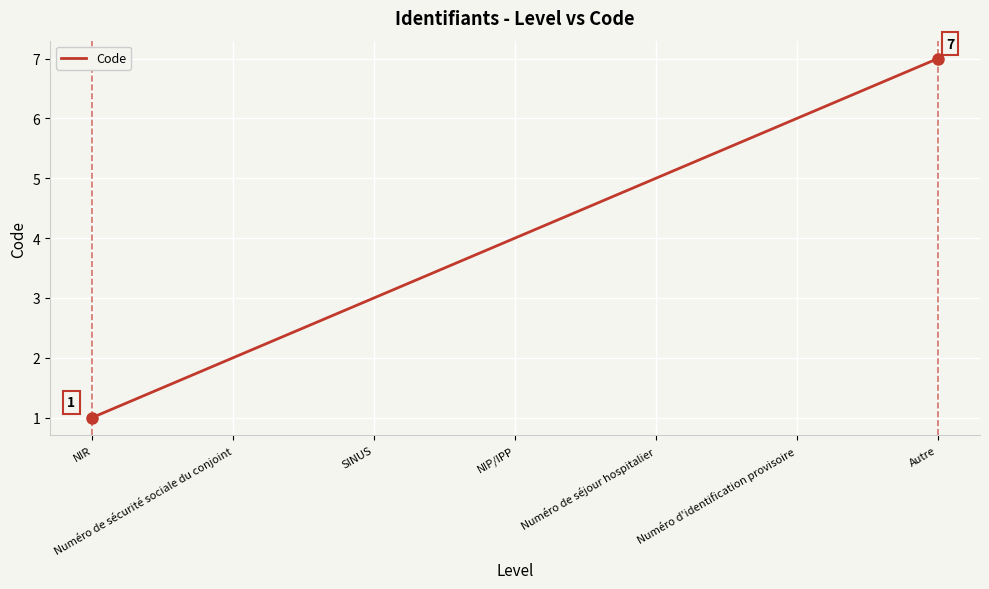

List the labels in order of value, smallest first.

NIR, Numéro de sécurité sociale du conjoint, SINUS, NIP/IPP, Numéro de séjour hospitalier, Numéro d'identification provisoire, Autre